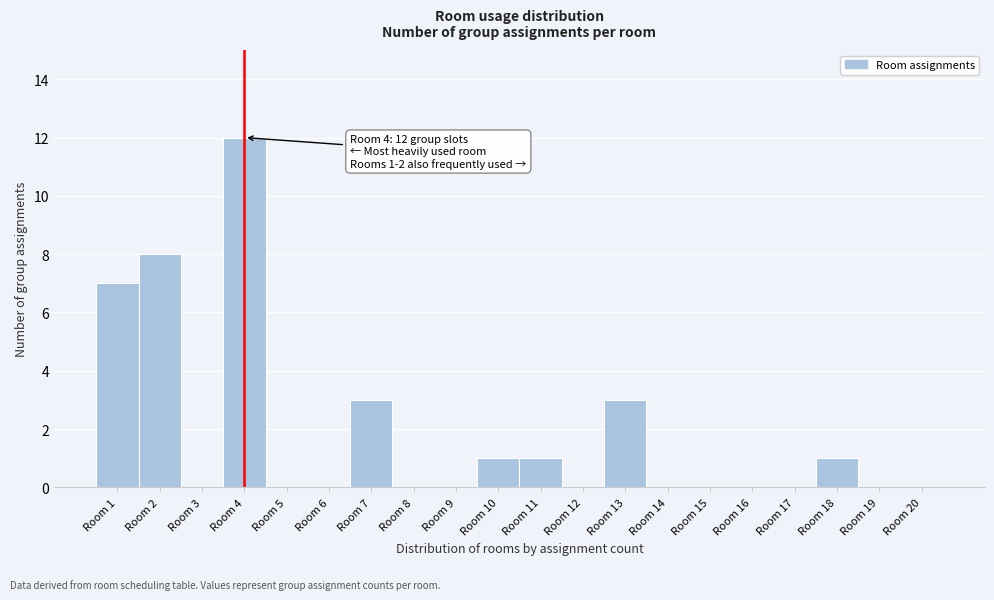

Reading right to left, extract all data points from this chart.

Room 20=0	Room 19=0	Room 18=1	Room 17=0	Room 16=0	Room 15=0	Room 14=0	Room 13=3	Room 12=0	Room 11=1	Room 10=1	Room 9=0	Room 8=0	Room 7=3	Room 6=0	Room 5=0	Room 4=12	Room 3=0	Room 2=8	Room 1=7